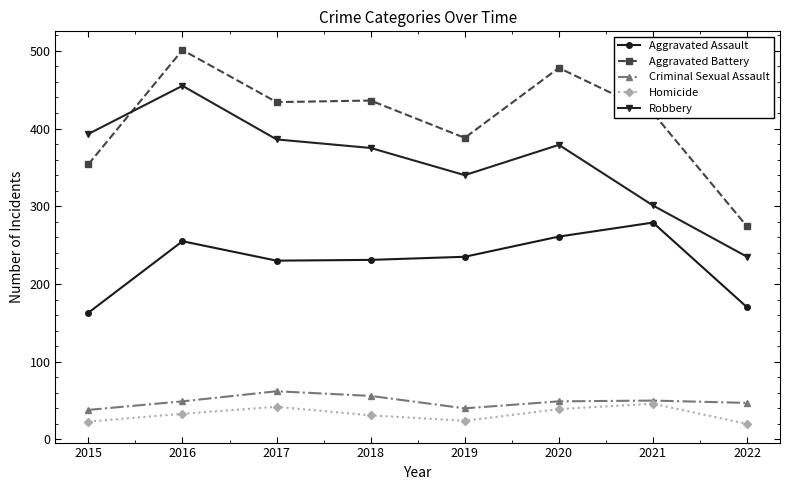

What is the lowest value of the Criminal Sexual Assault series?

38